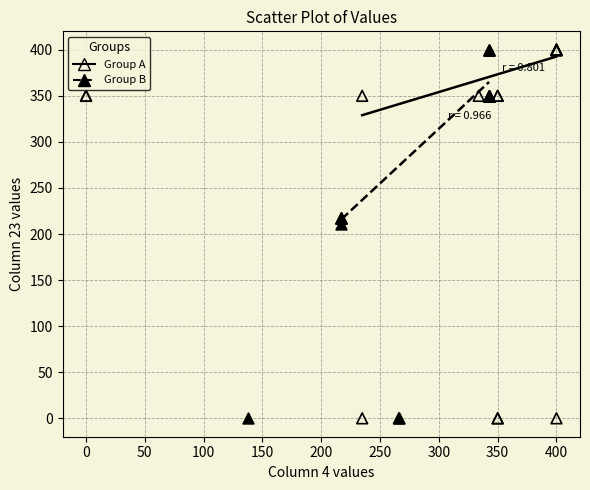

What are all the series names shown in the legend?

Group A, Group B